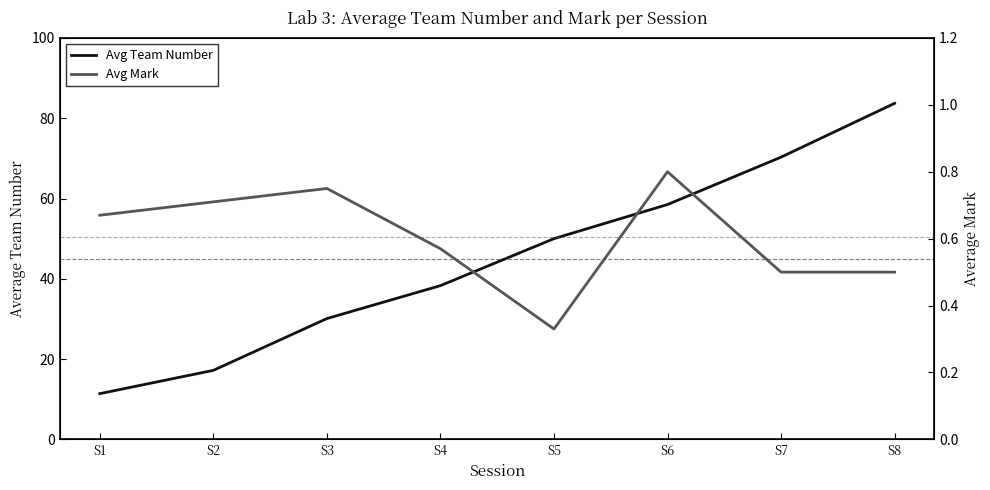

True or false: Avg Team Number and Avg Mark intersect in this chart.

False